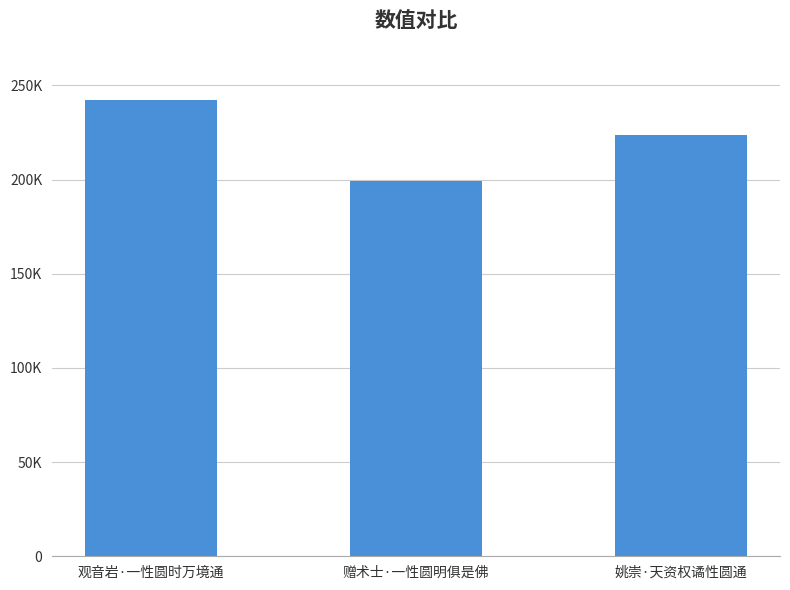

Does the chart contain any negative values?

No